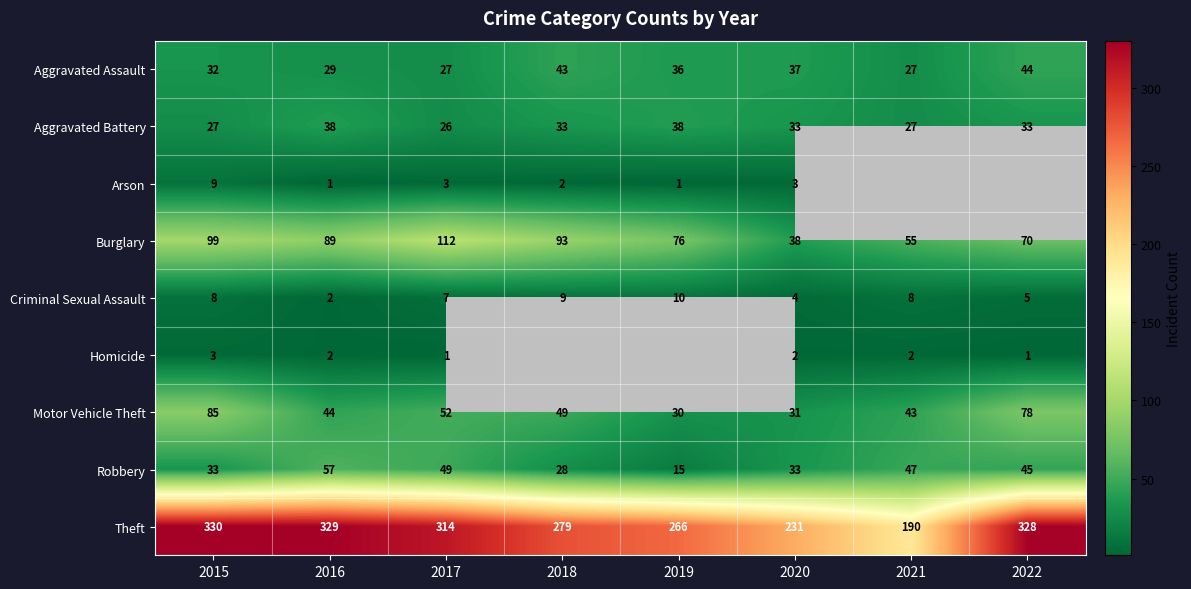

The value of Motor Vehicle Theft at 2017 is 72. True or false?

False